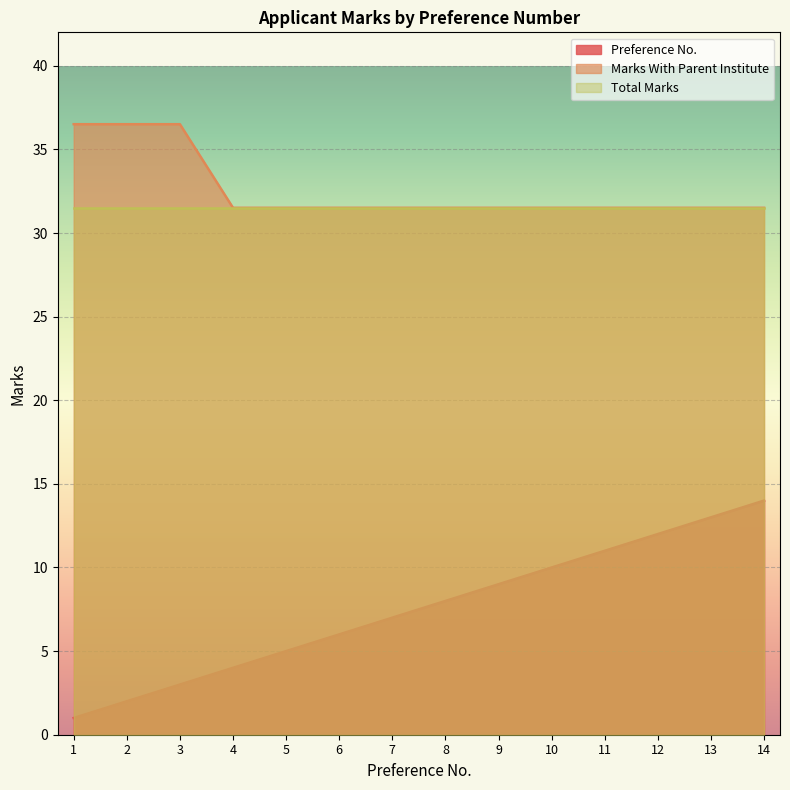

What is the difference between the Preference No. values at 3 and 11?

8.0